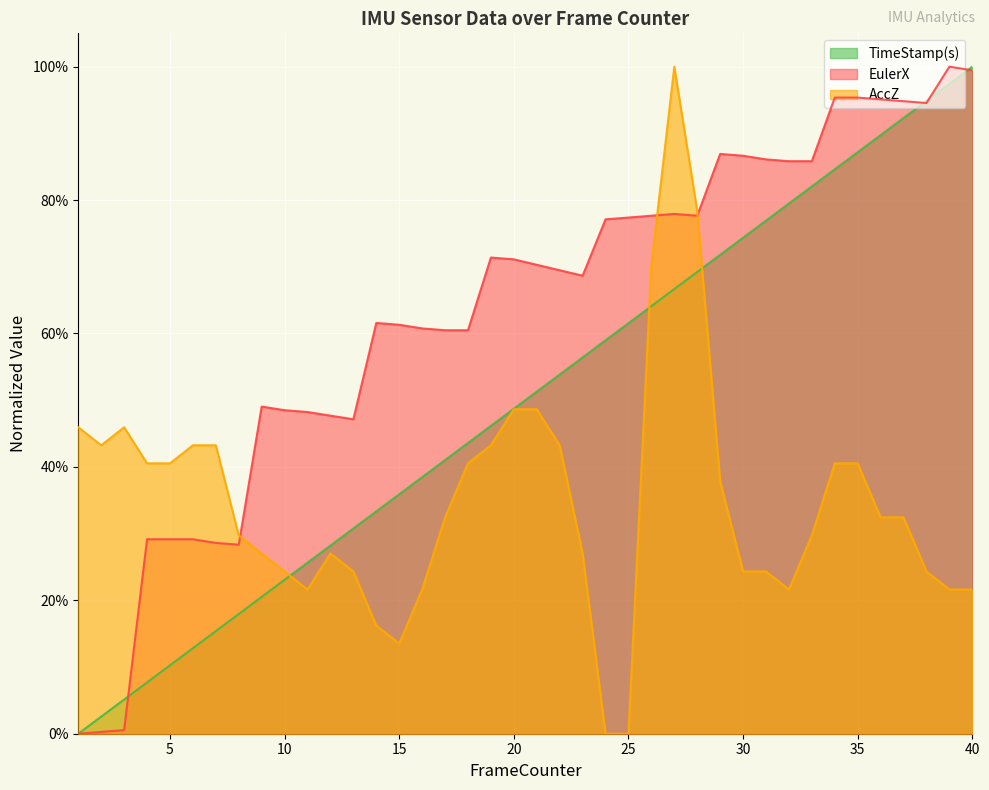

What are all the series names shown in the legend?

TimeStamp(s), EulerX, AccZ